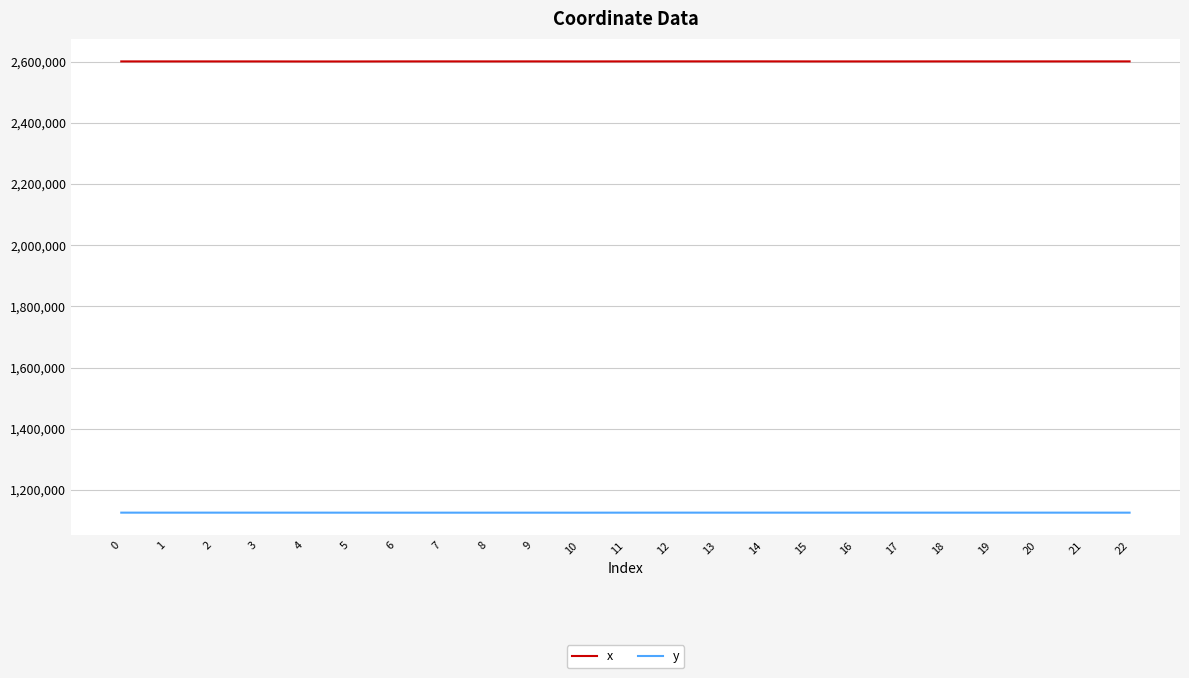

Is it true that x equals 3811923.0 at 9?

False